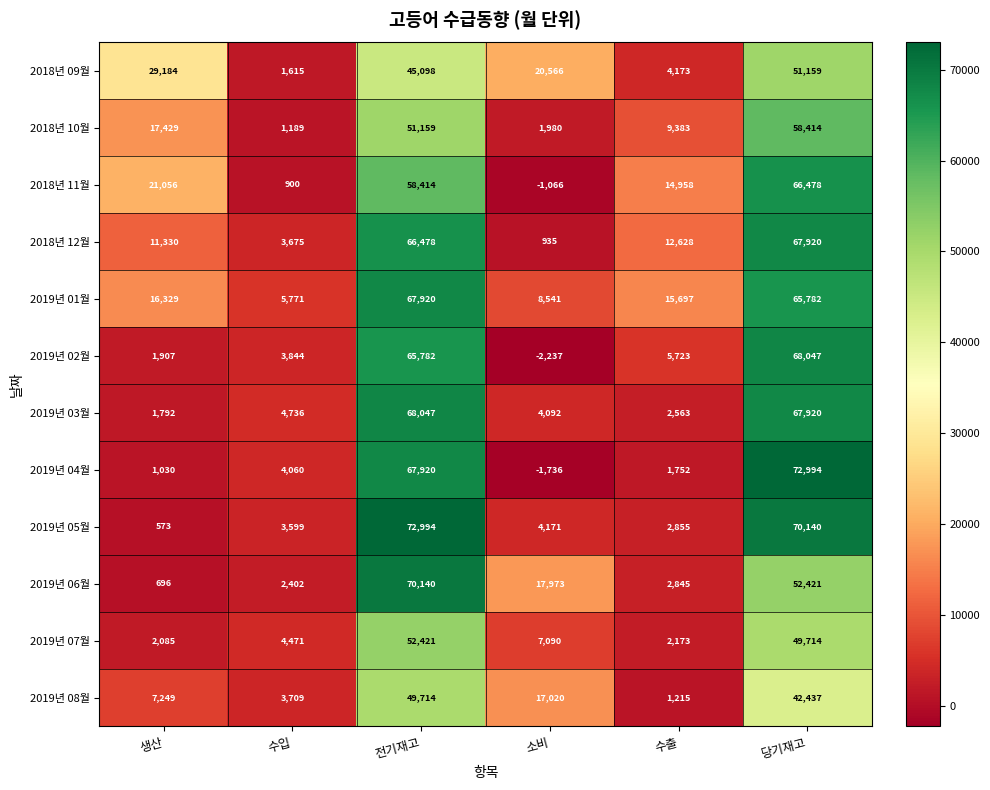

Which series has the largest range (max minus min)?

2019년 04월